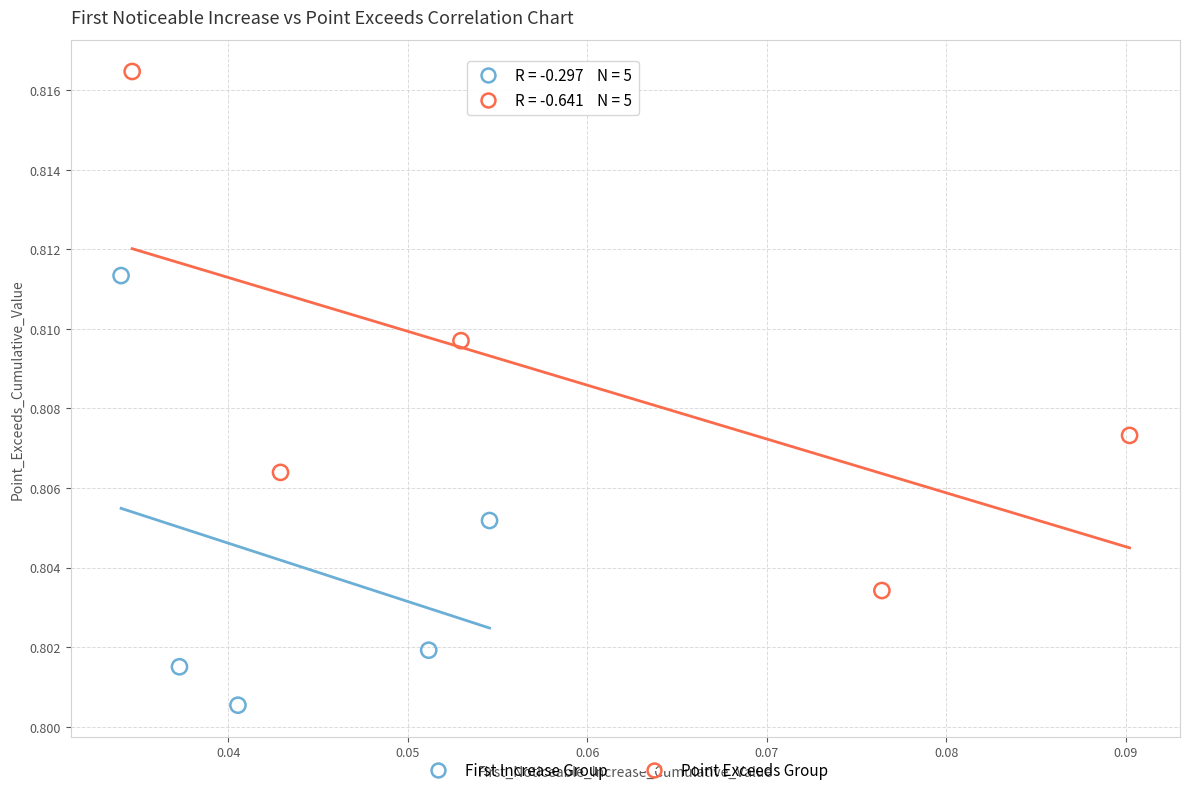

Which series contains the highest Y value?

Point Exceeds Group